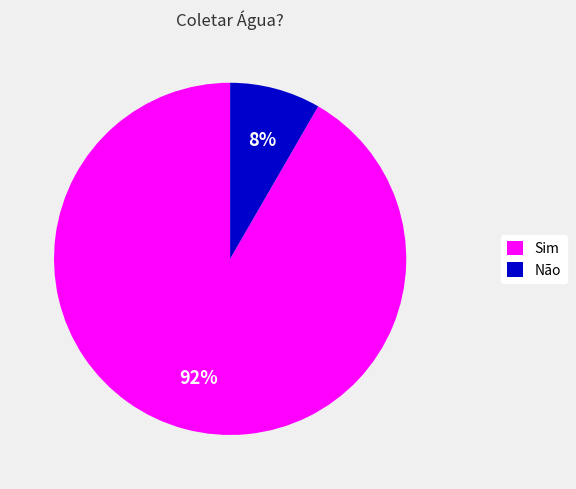

Do Sim and Não together represent more than half of the pie?

Yes